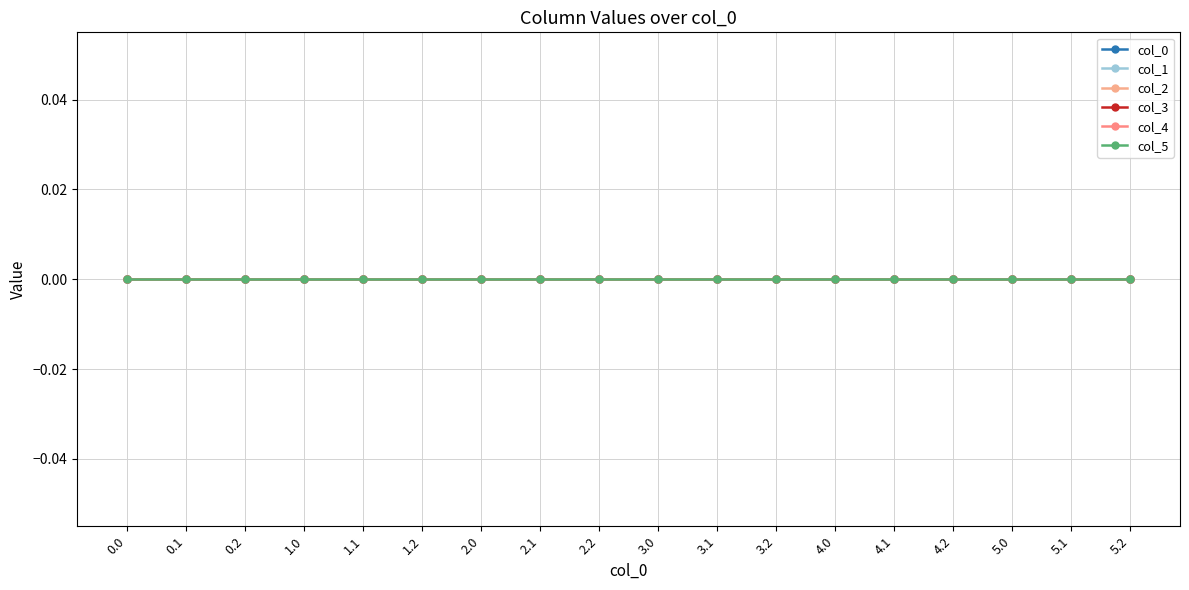

Which has a higher value, 5.1 or 1.1?

5.1